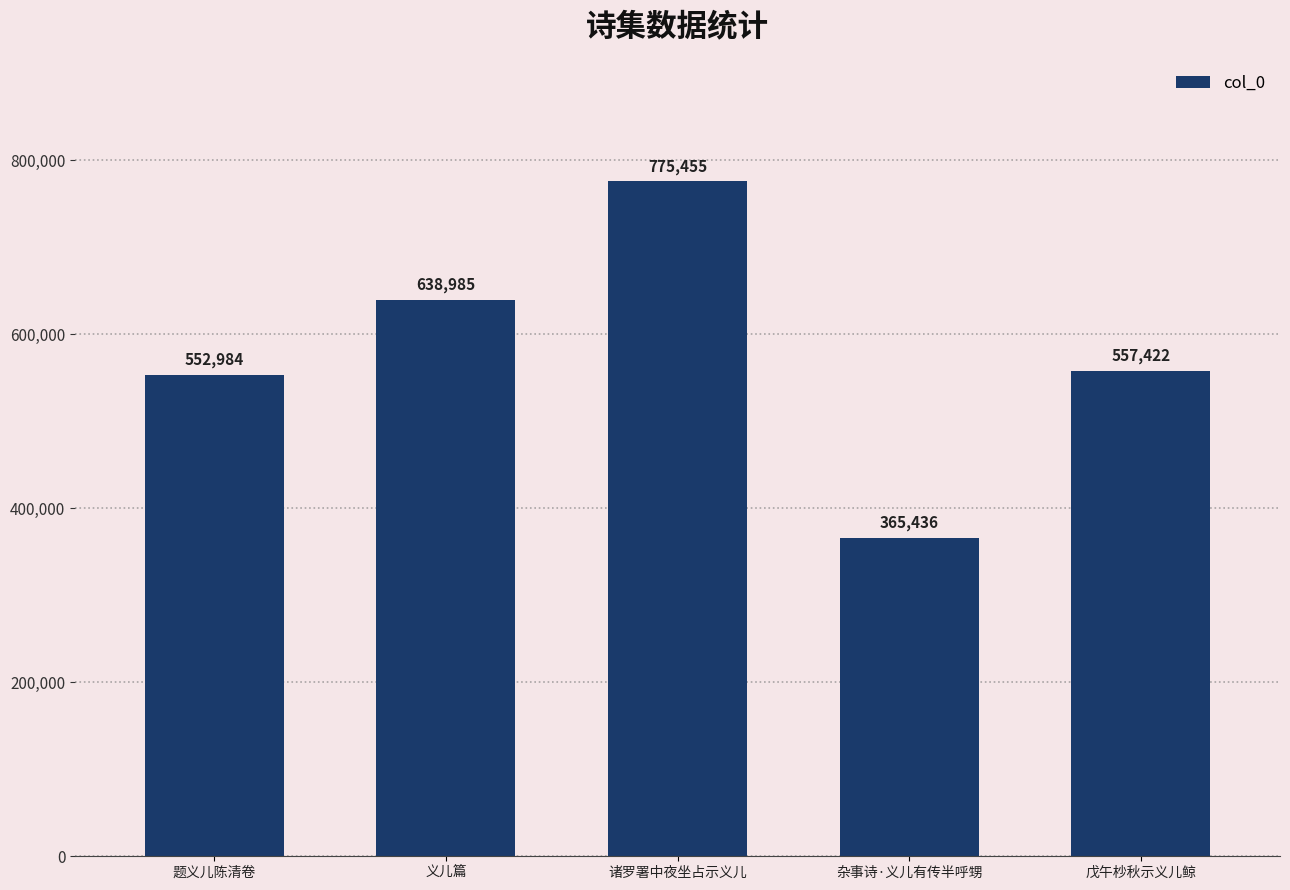

How many distinct data groups are displayed?

1